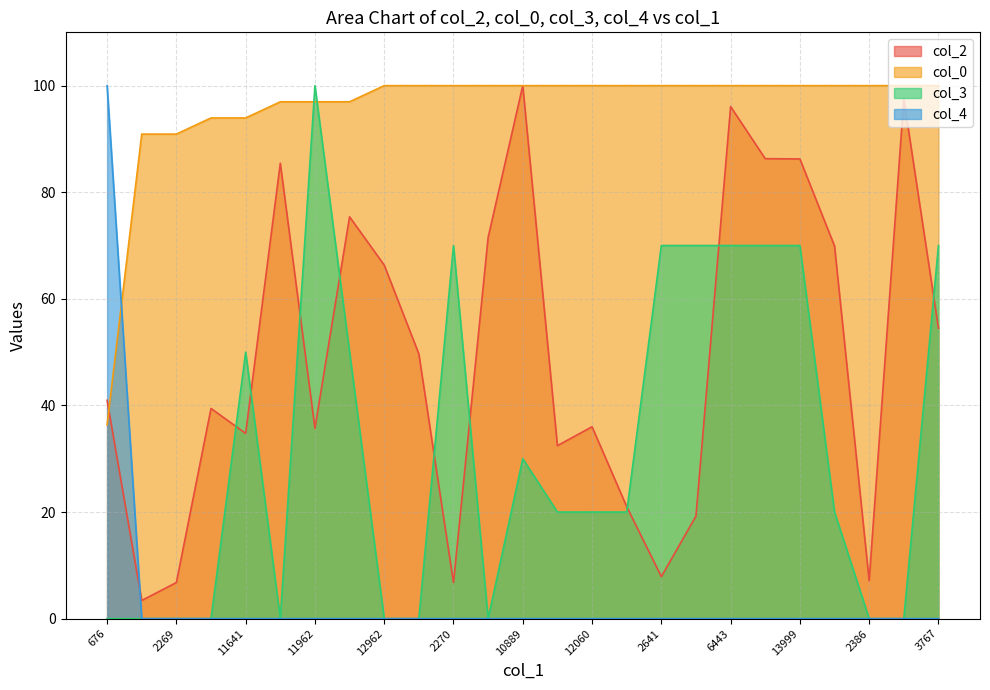

Is the value of col_4 at 2270 greater than the value of col_2 at 2641?

No